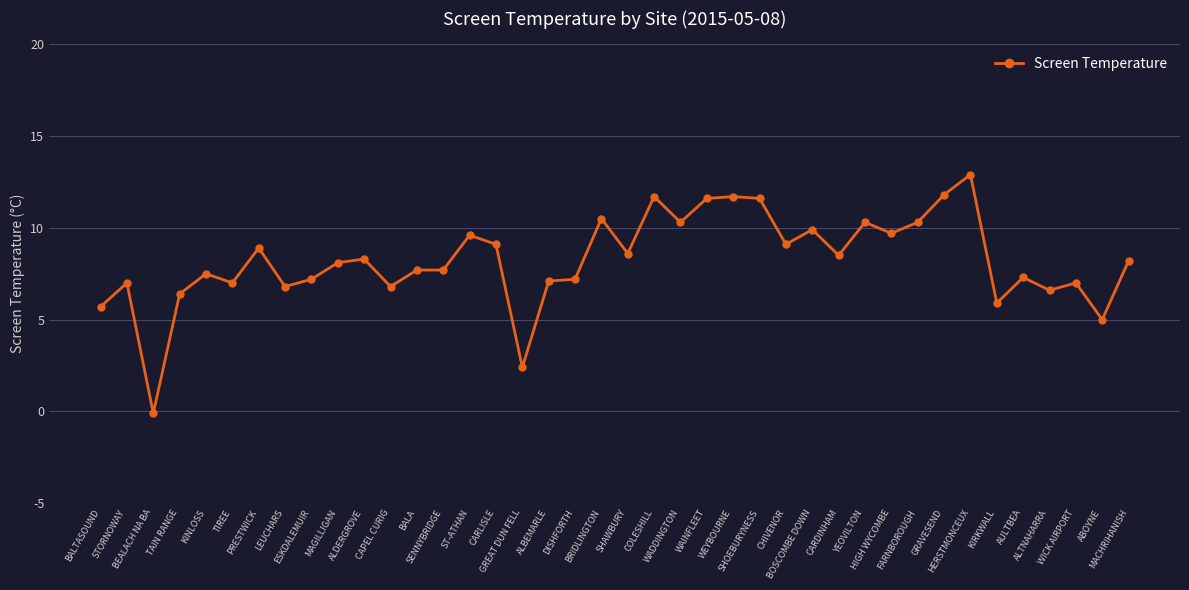

What is the maximum value shown in the chart?

12.9